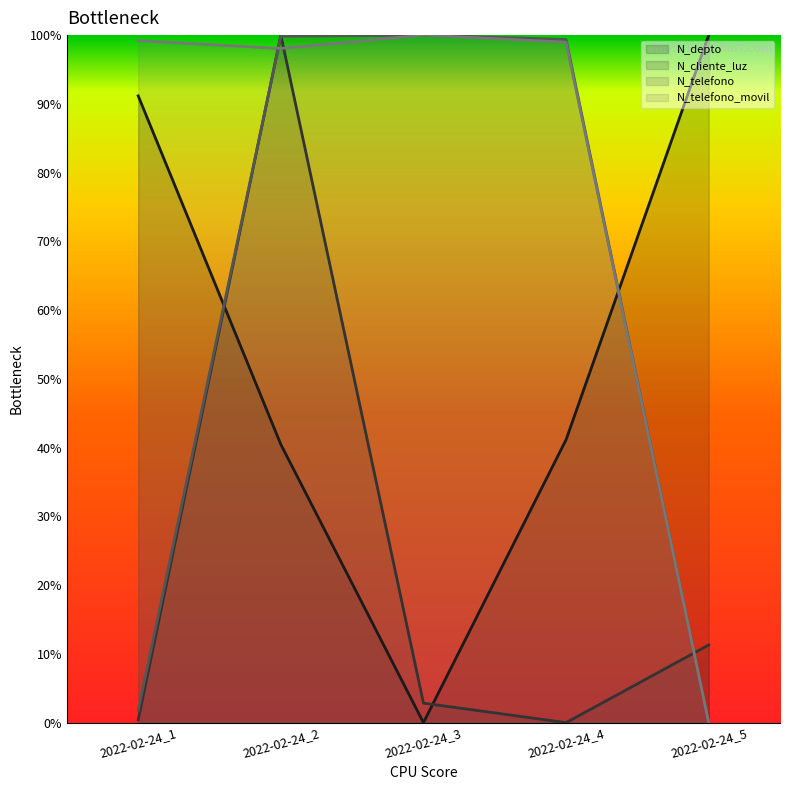

Reading left to right, transcribe all the data shown in this chart.

N_depto (line): 0.9	0.4	0.0	0.4	1.0
N_cliente_luz (line): 0.0	1.0	0.0	0.0	0.1
N_telefono (line): 0.0	1.0	1.0	1.0	0.0
N_telefono_movil (line): 1.0	1.0	1.0	1.0	0.0